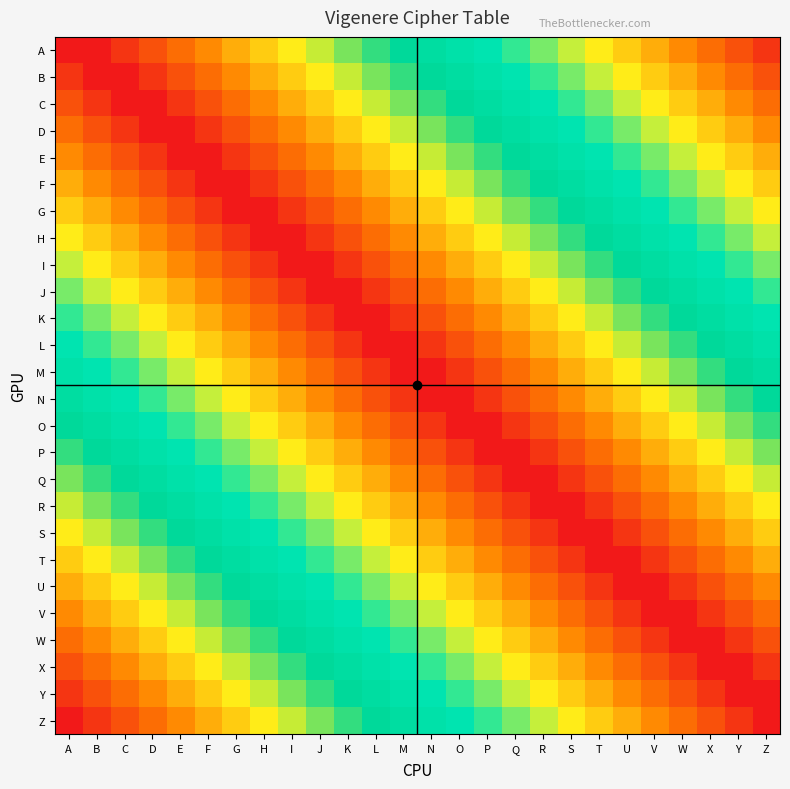

Count the number of data series in this chart.

26